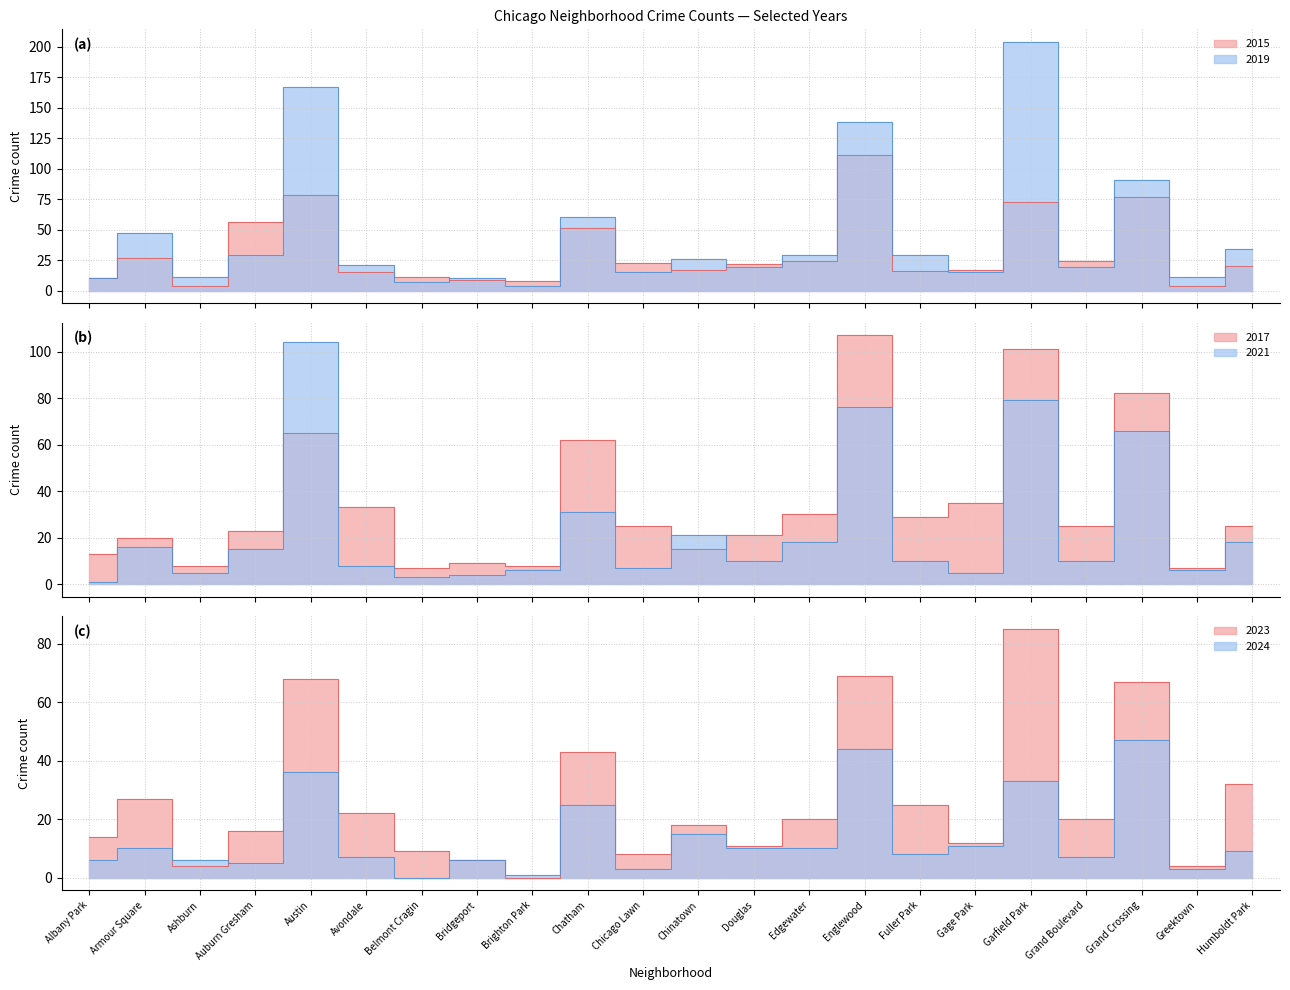

Read the 2024 value at Humboldt Park.

9